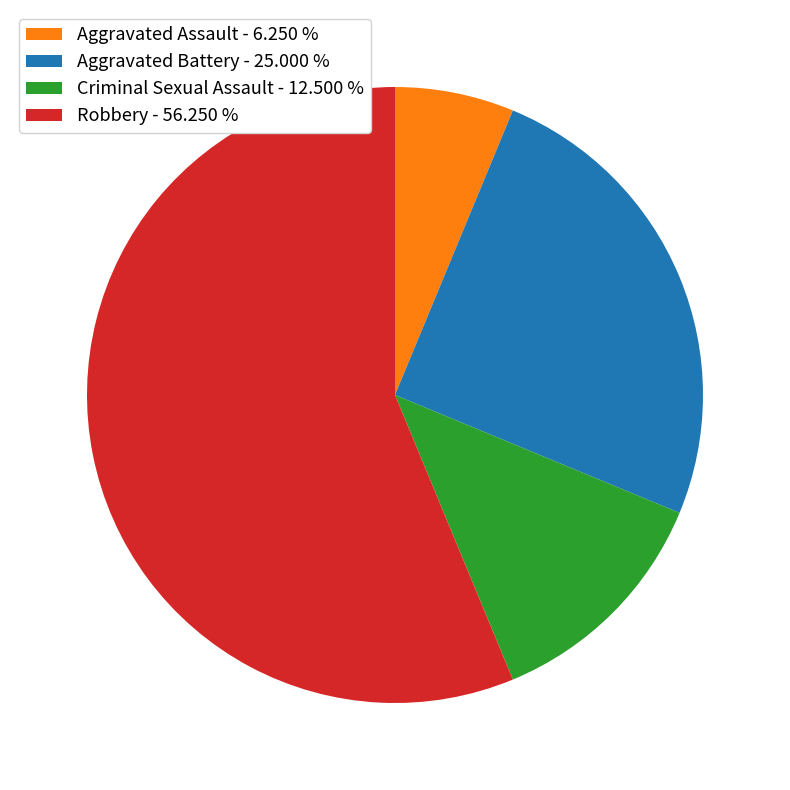

Between Aggravated Battery and Aggravated Assault, which is larger?

Aggravated Battery